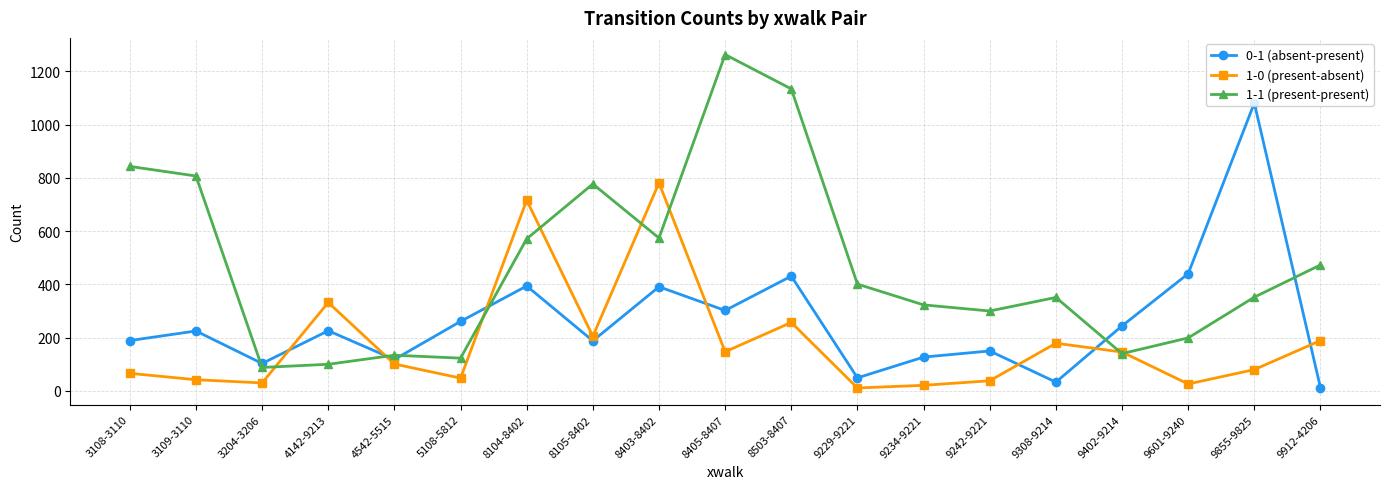

How many times do 1-0 (present-absent) and 0-1 (absent-present) cross each other?

7